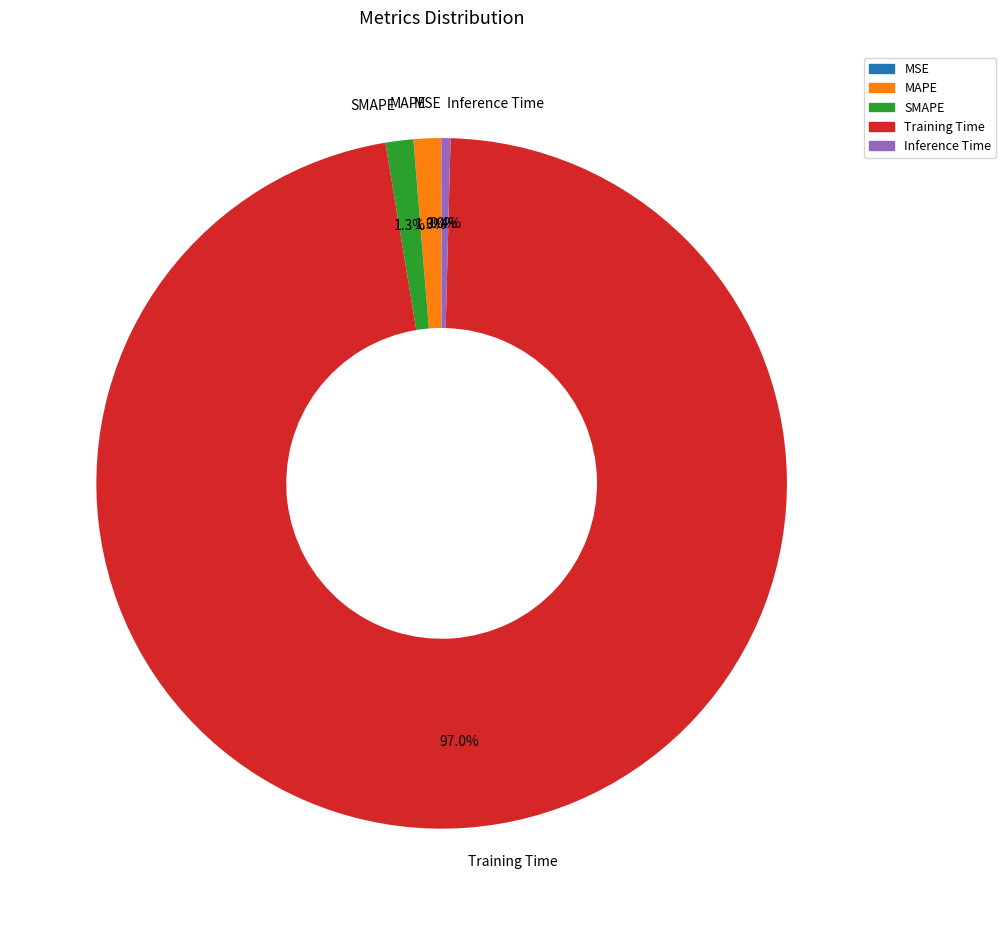

Does Training Time account for over 50% of the chart?

Yes